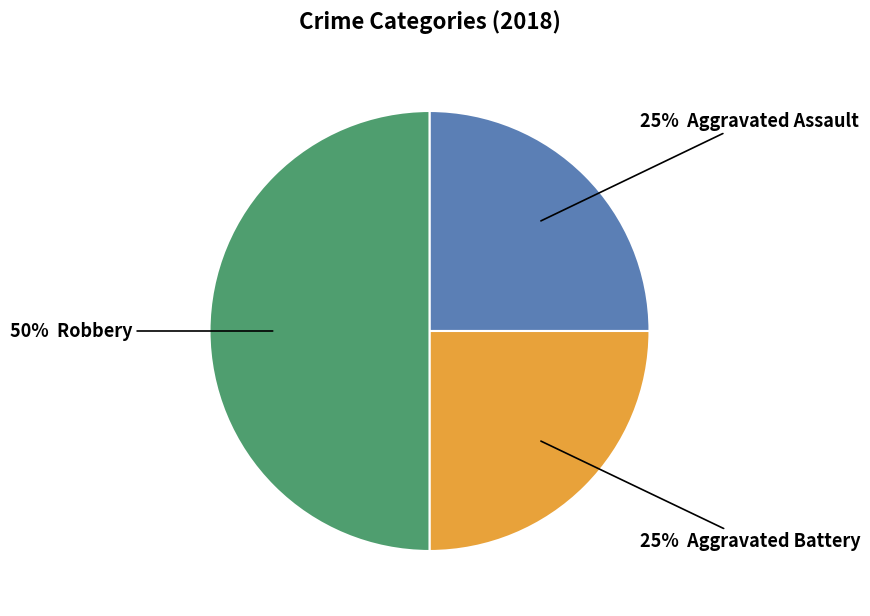

To the nearest percent, what is the difference between the largest and smallest slice percentages?

25%